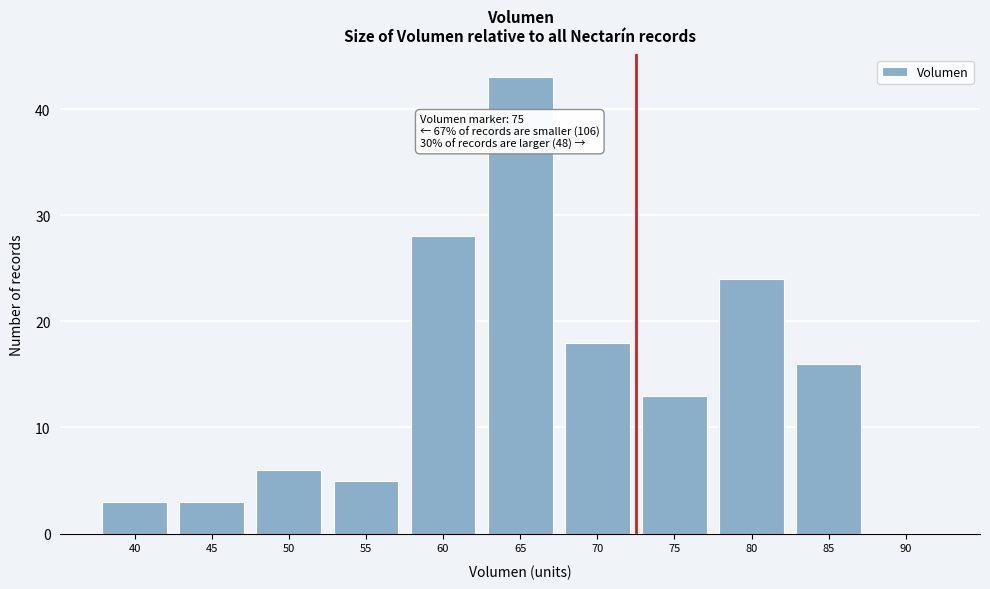

Reading right to left, what are all the values shown in this chart?

90=0	85=16	80=24	75=13	70=18	65=43	60=28	55=5	50=6	45=3	40=3